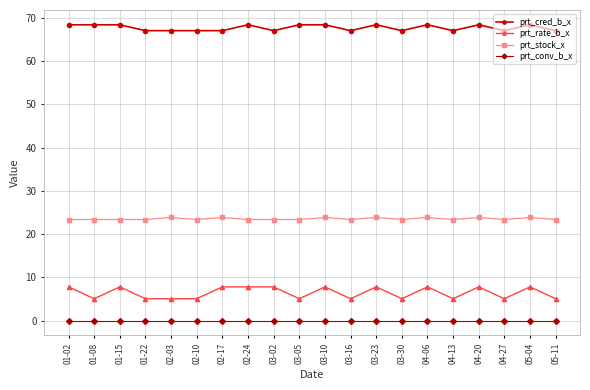

How many data points in prt_cred_b_x are above 68?

10